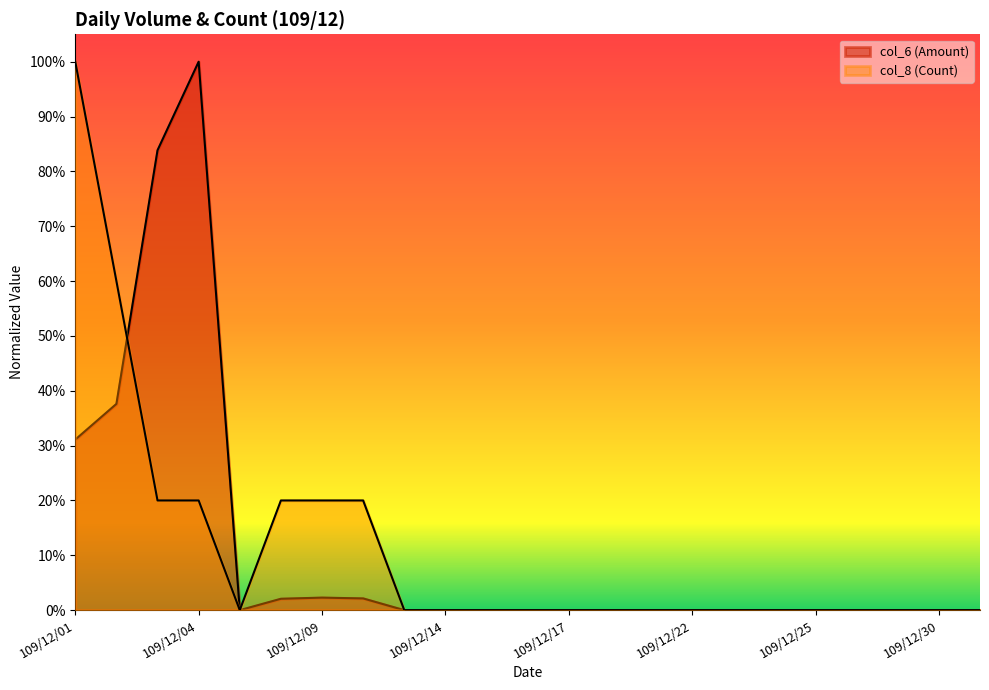

What are all the series names shown in the legend?

col_6 (Amount), col_8 (Count)